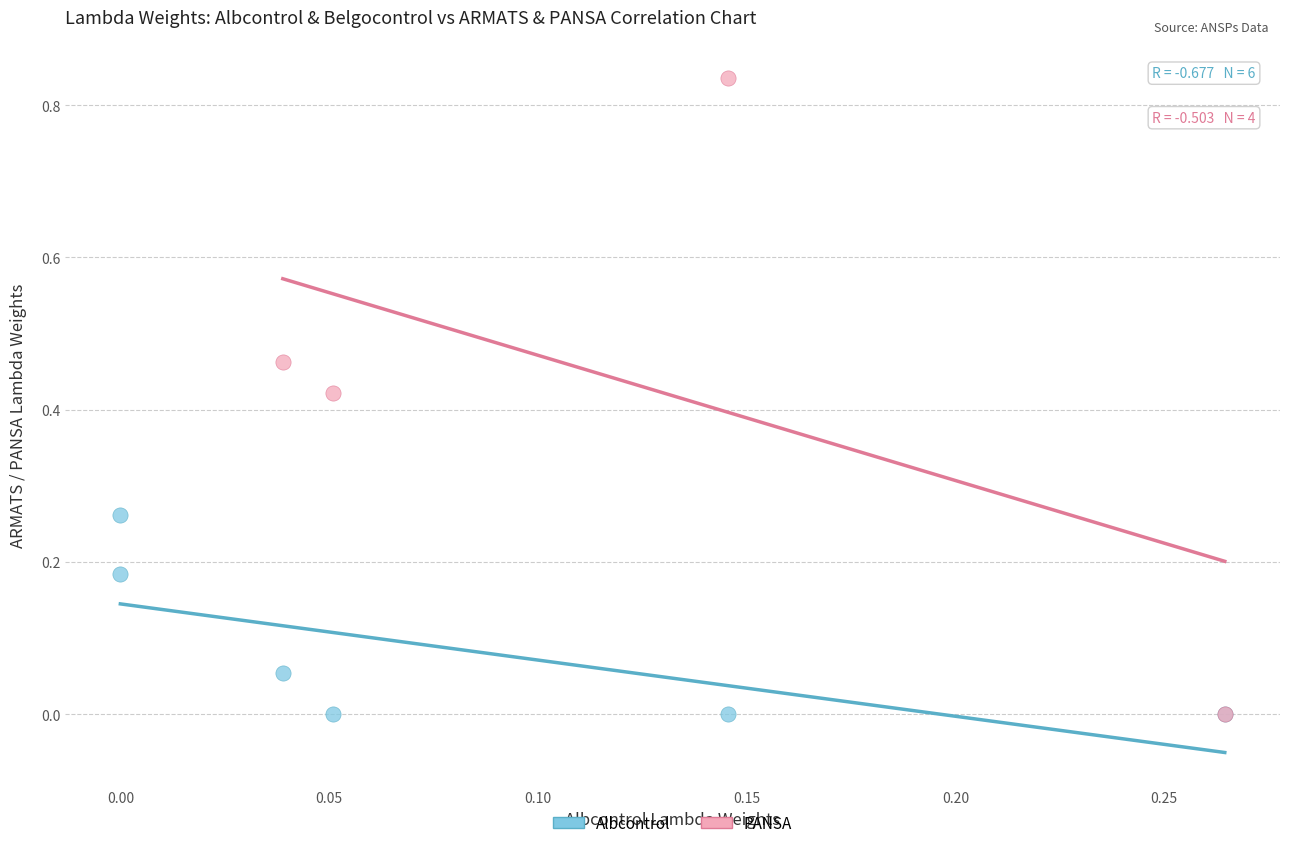

Which series has the largest Y range (max minus min)?

PANSA